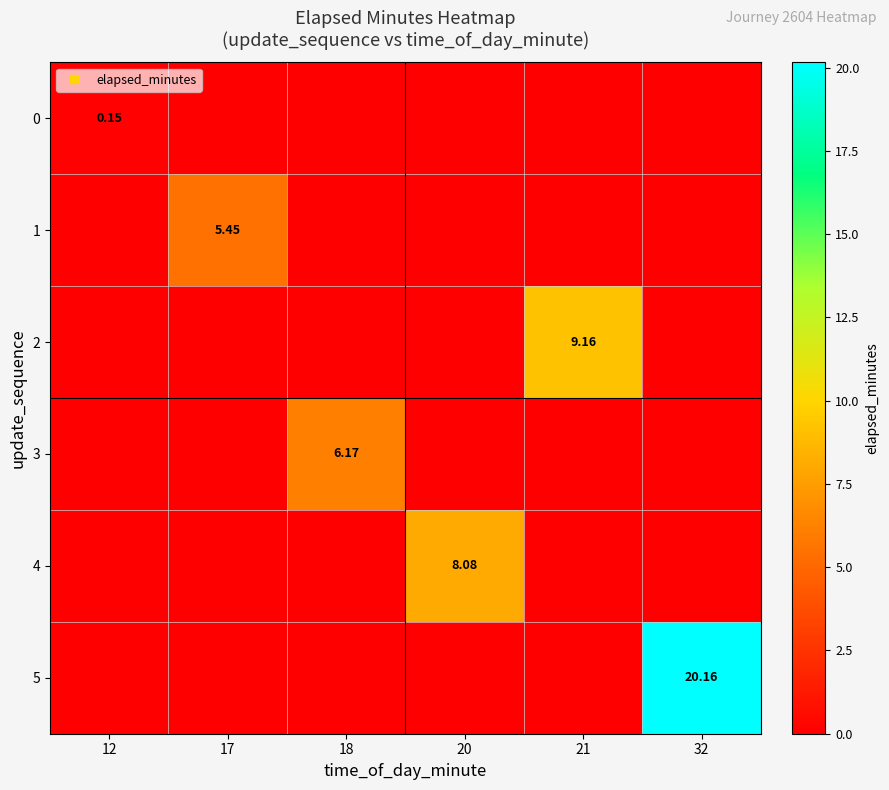

Which has a higher value, 20 or 32?

20